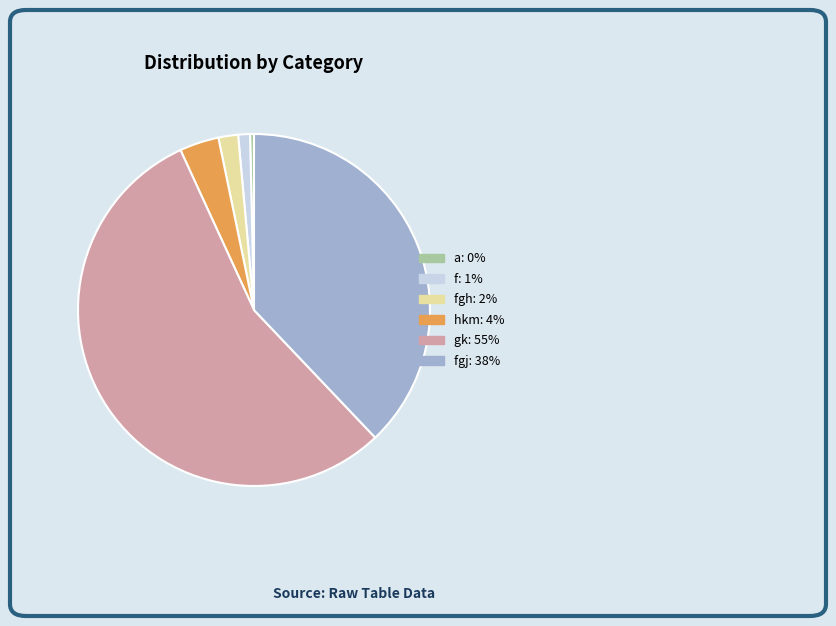

Does any single category account for the majority?

Yes